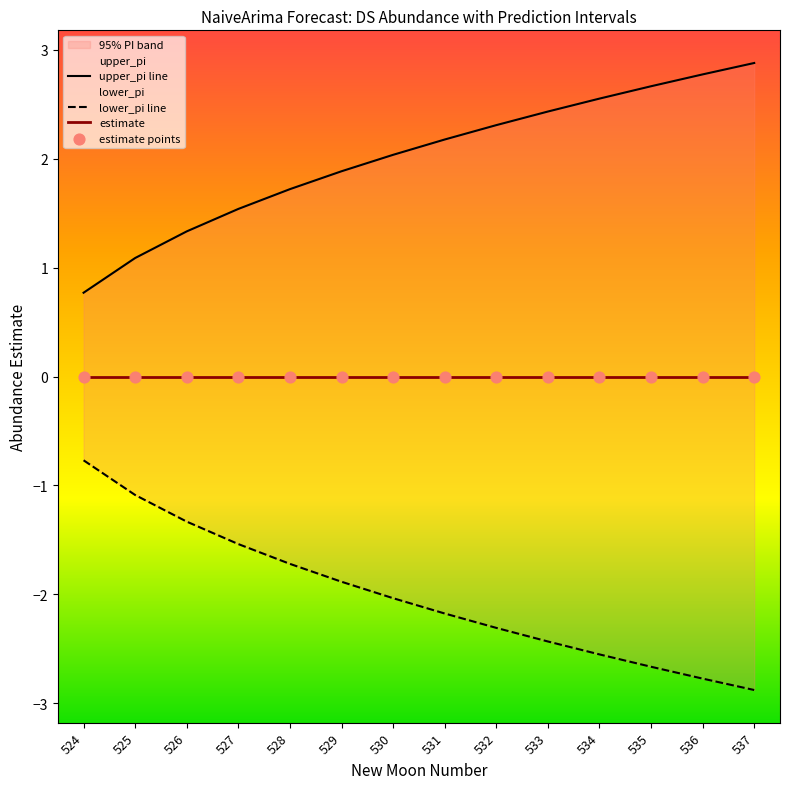

Which series reaches the maximum Y coordinate?

upper_pi